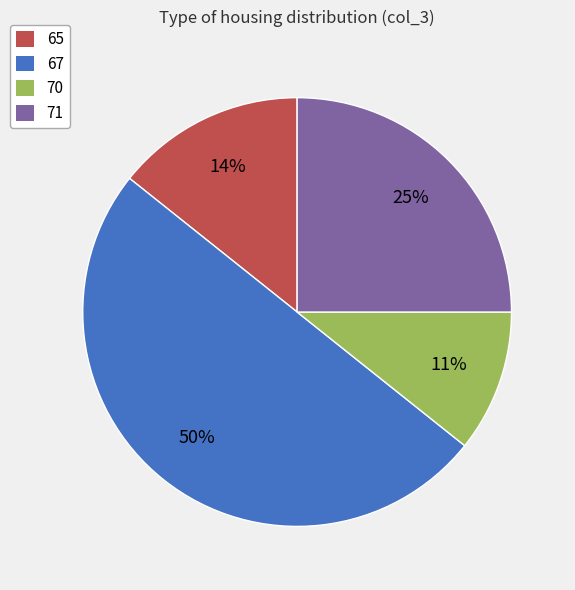

To the nearest percent, what percentage of the pie is 67?

50%